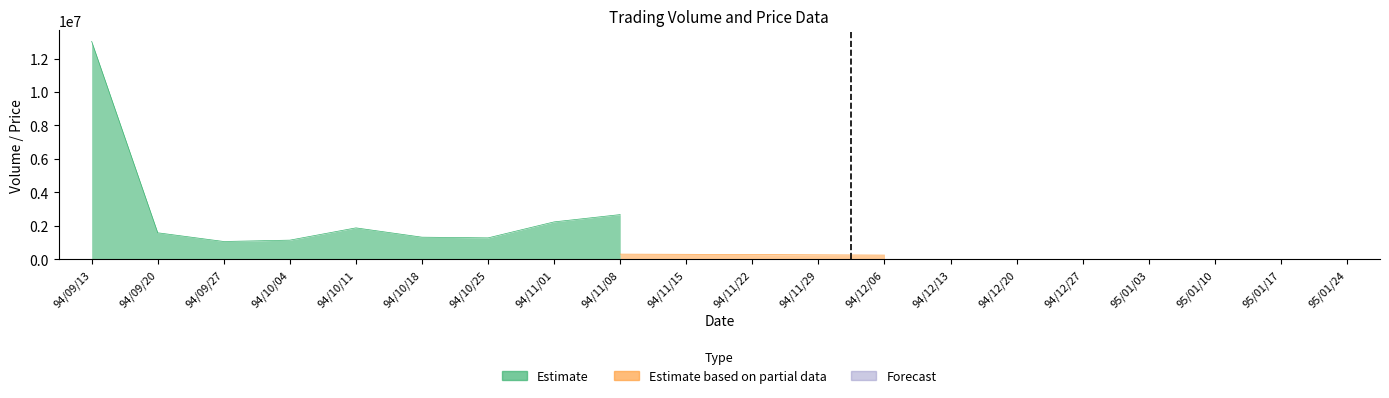

What position from the right is 94/11/01?

13